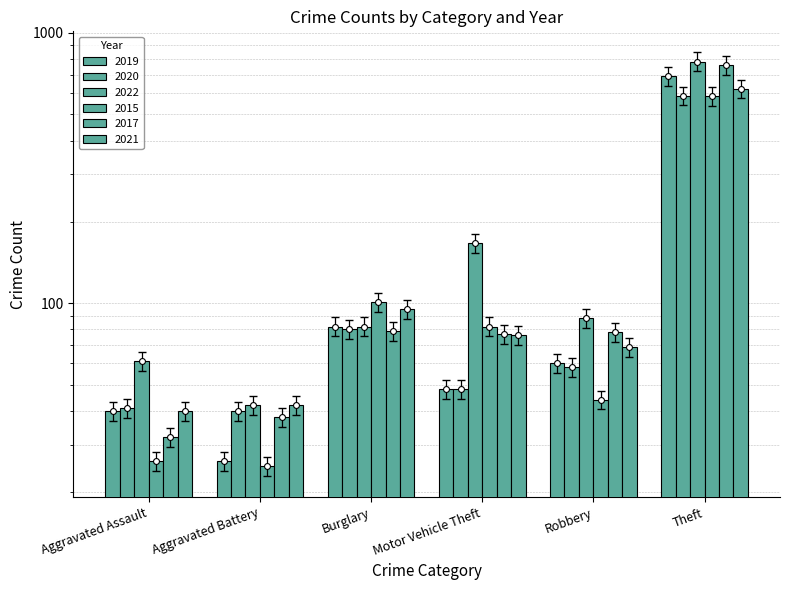

What are all the series names shown in the legend?

2019, 2020, 2022, 2015, 2017, 2021